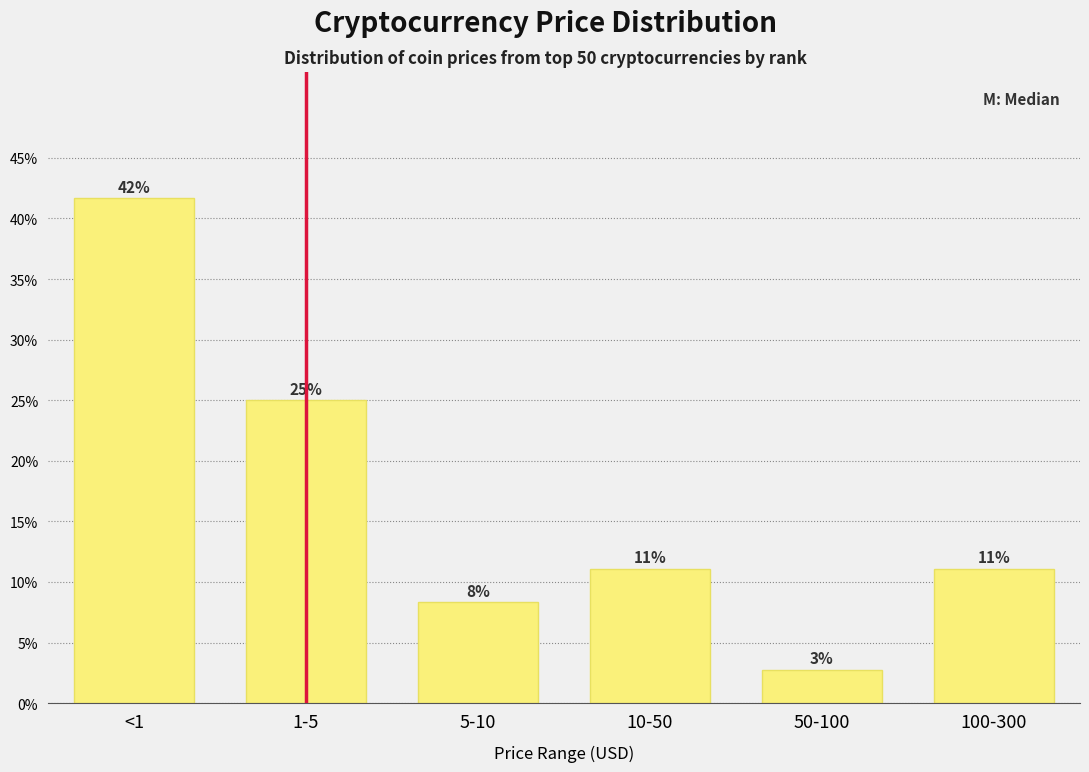

Are the bars horizontal?

No